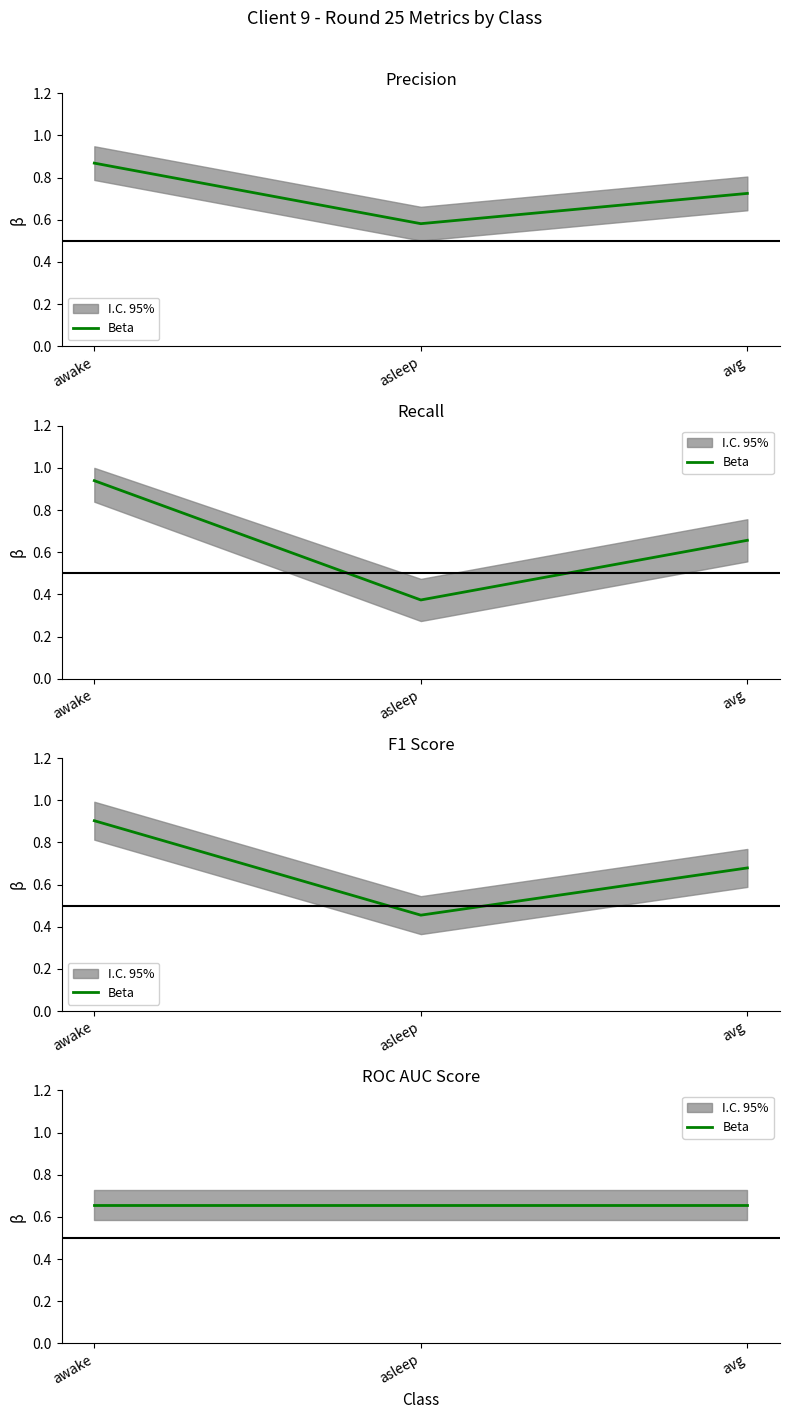

Read the recall value at asleep.

0.4